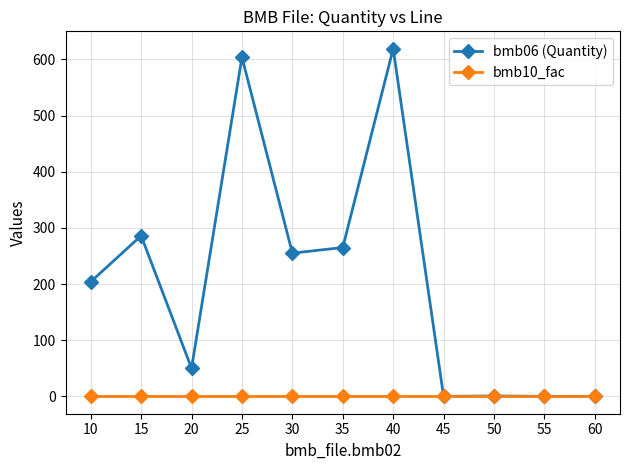

What are all the series names shown in the legend?

bmb06 (Quantity), bmb10_fac